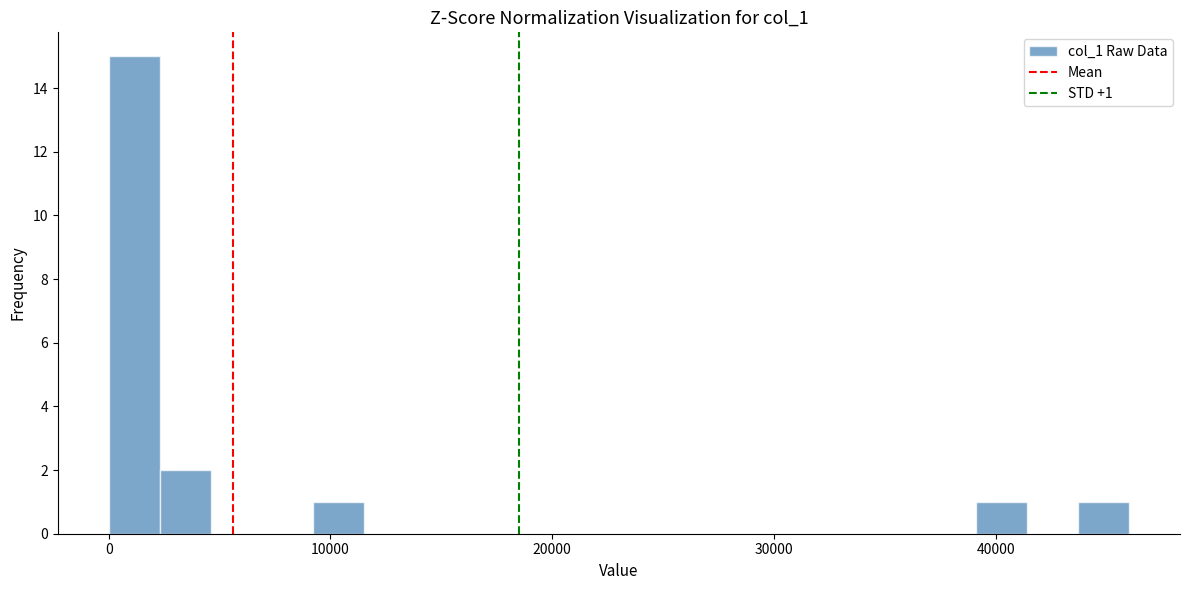

Read against the x-axis, roughly where is the centre of the tallest bar?

1000